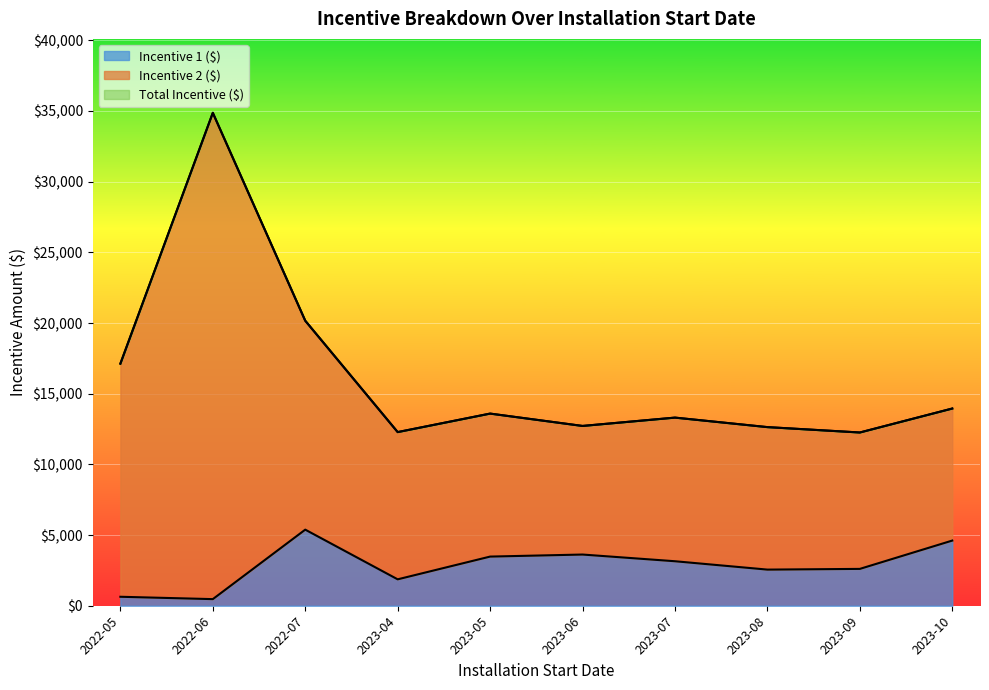

What is the difference between the maximum and minimum values in the Incentive 1 ($) series?

4915.7